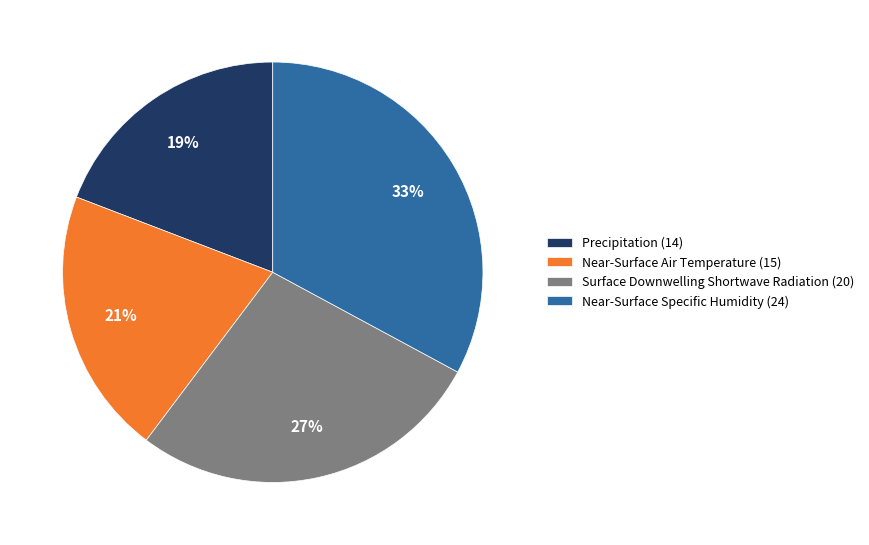

Is the sum of Precipitation (14) and Near-Surface Specific Humidity (24) greater than half?

Yes